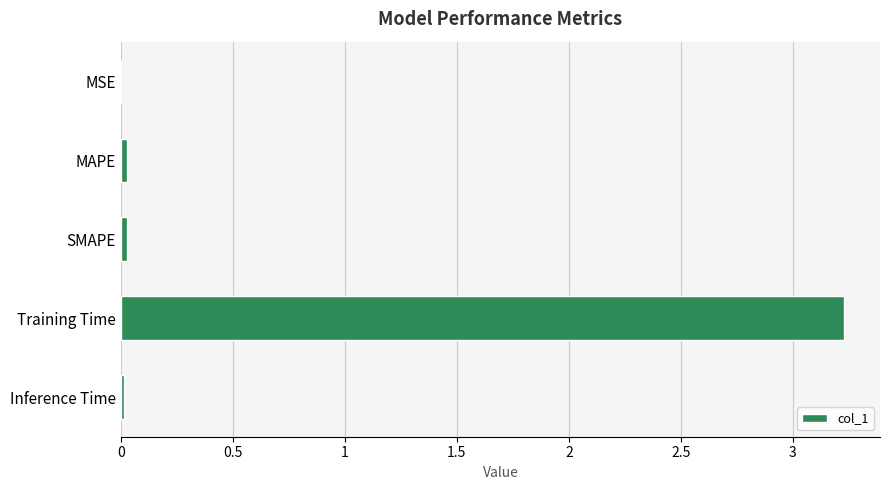

What is the greatest value displayed?

3.2